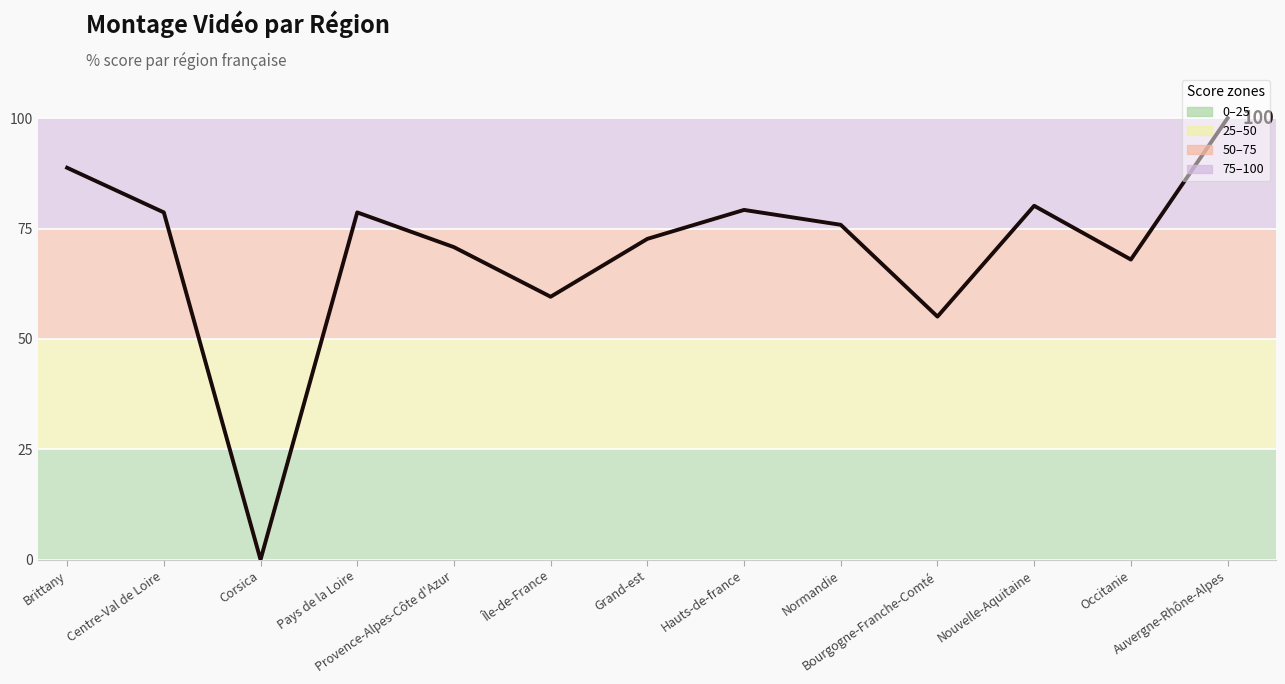

What is the difference between the maximum and minimum values?

100.0